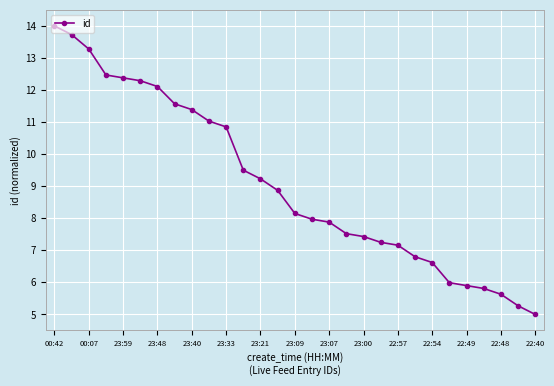

What is the value of the 1st point from the left?

14.0